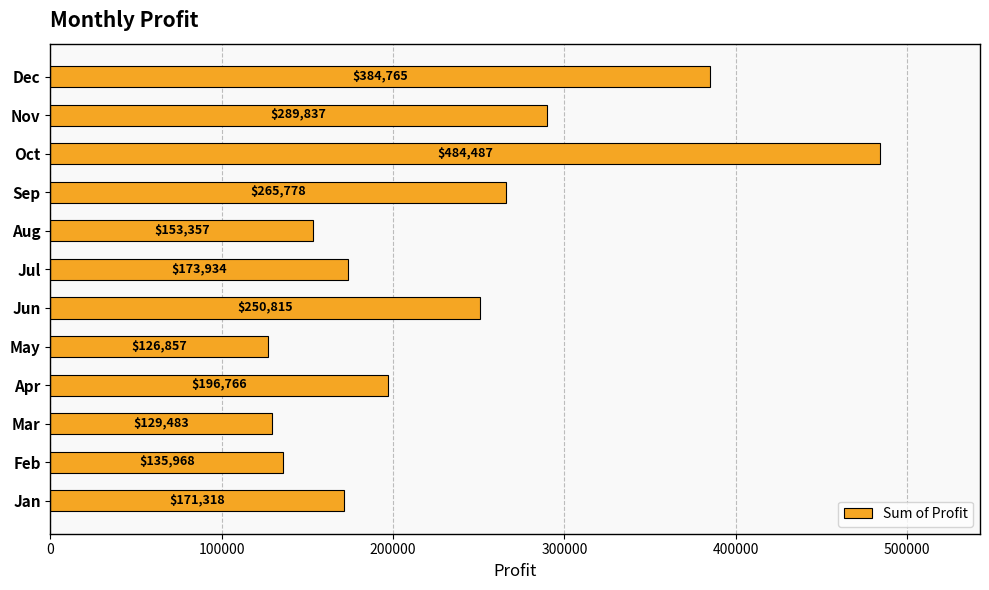

The chart shows a value of 484486.7 at Oct. True or false?

True